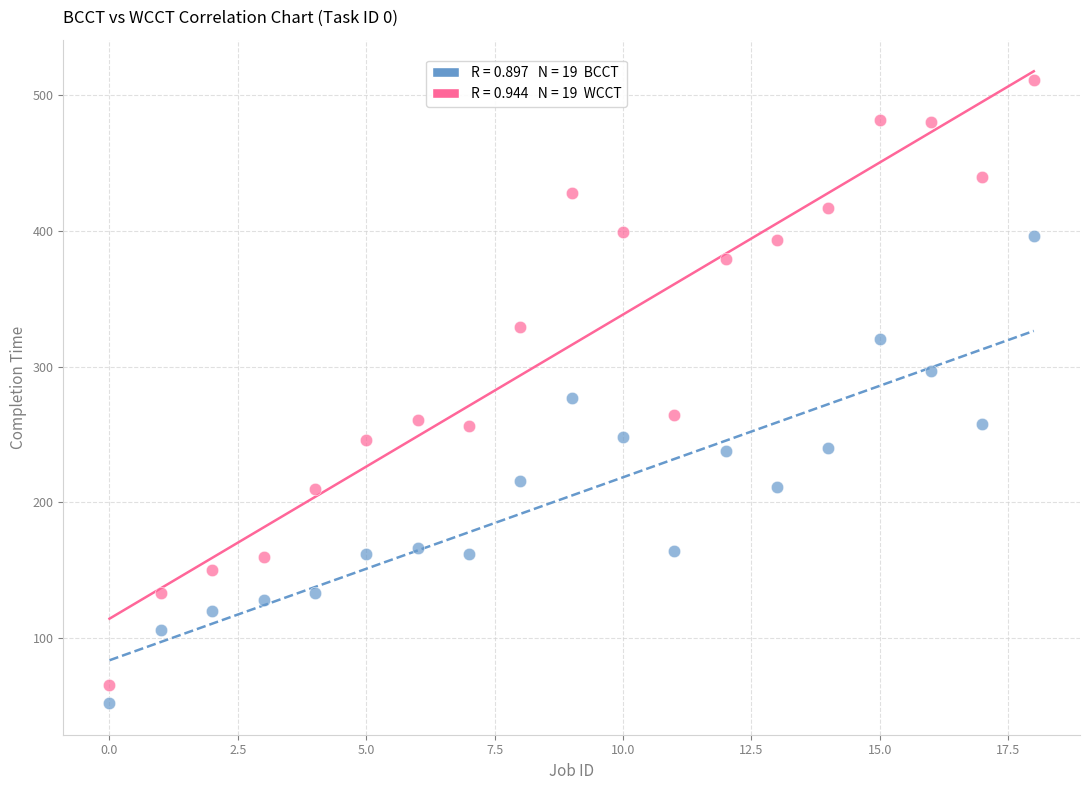

Count the number of points in this scatter plot.

38